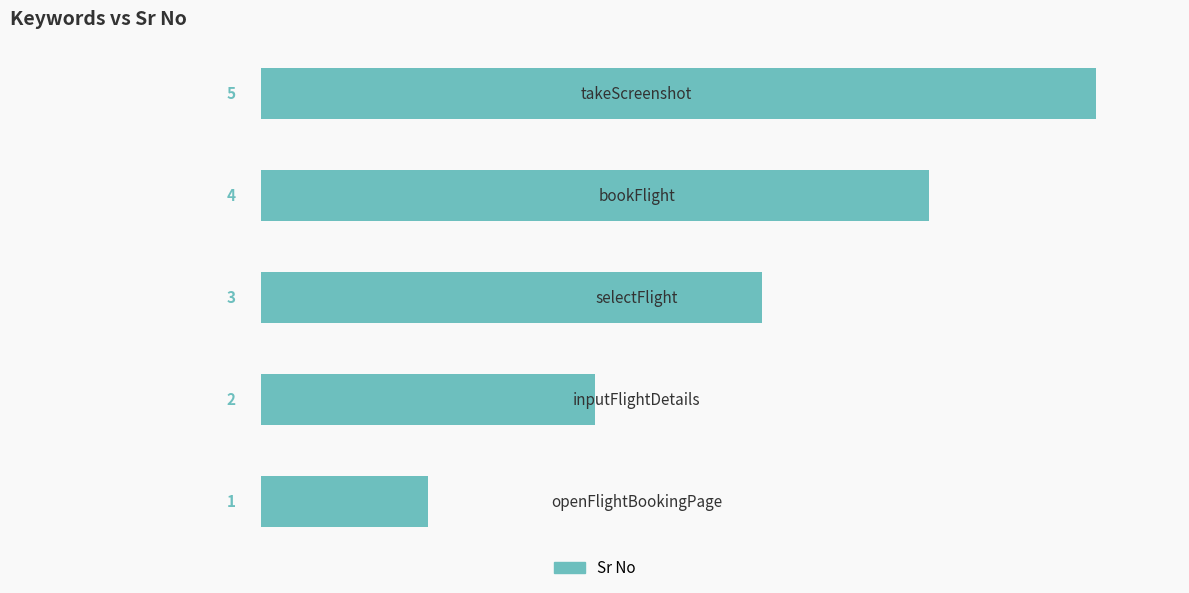

What is the sum of all values?

15